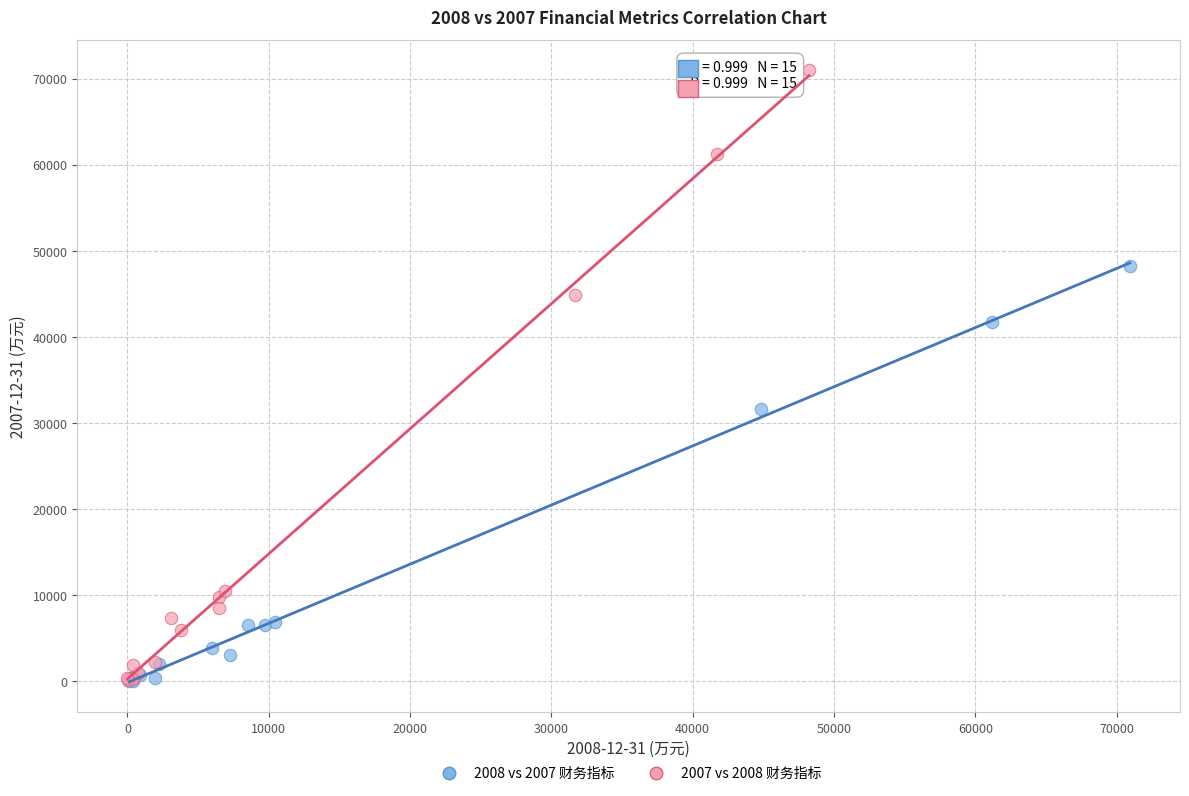

Which series has the widest spread of Y values?

2007 vs 2008 财务指标